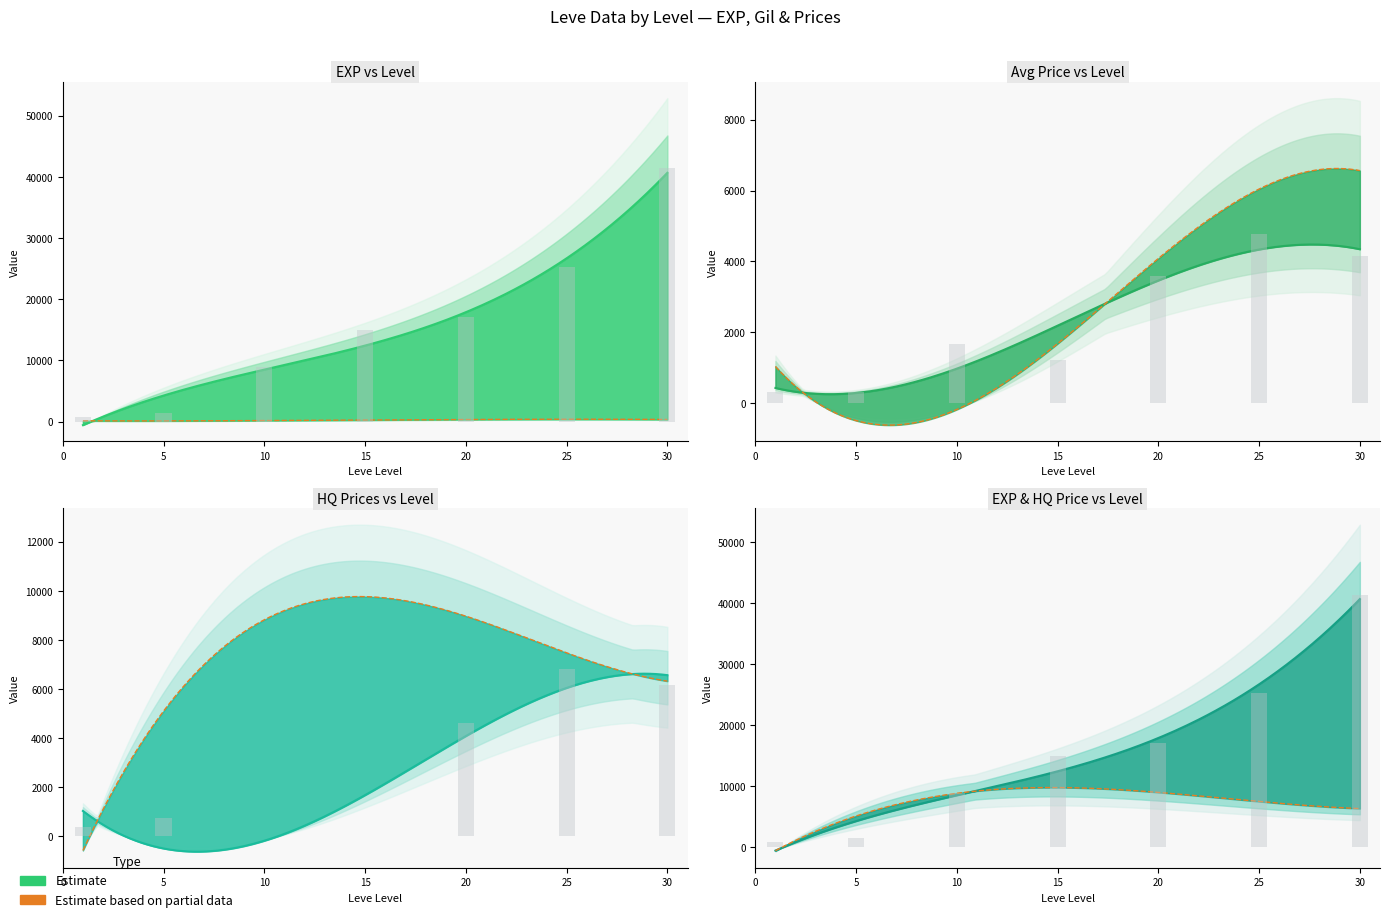

The Leve EXP series shows 6934.8 at 25. True or false?

False